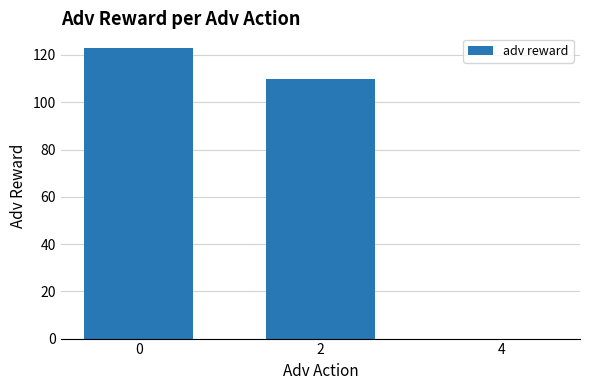

What is the maximum value shown in the chart?

123